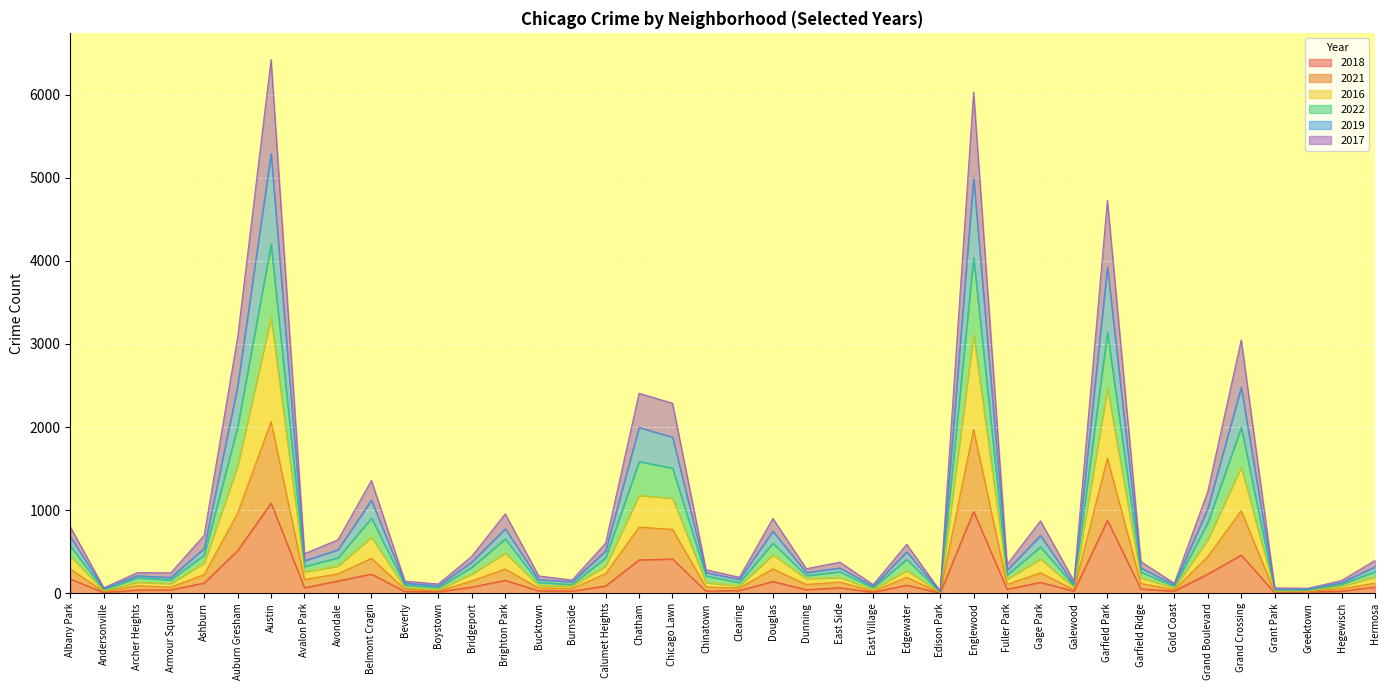

What is the label of the 21st point from the left?

Clearing